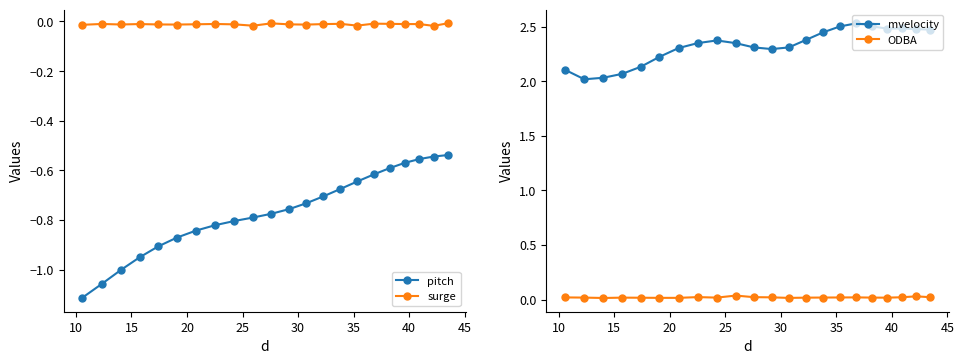

True or false: pitch and surge intersect in this chart.

False